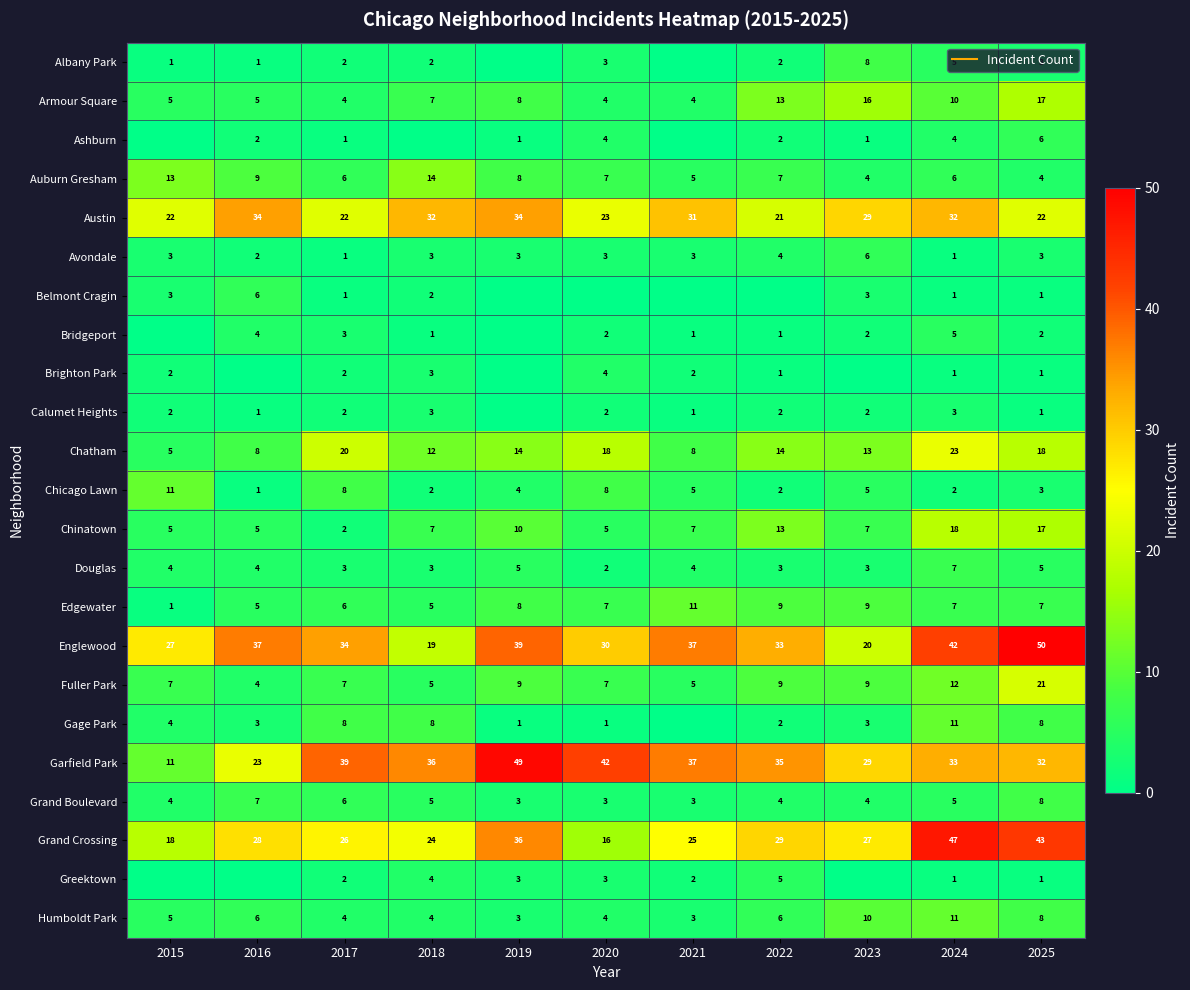

How many Brighton Park values are between 0 and 2?

9